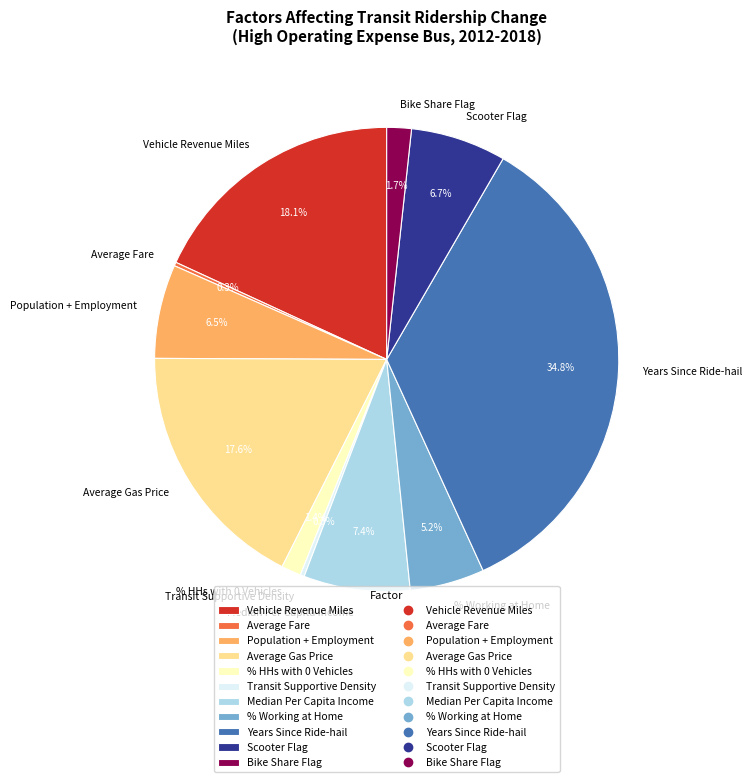

To the nearest percent, what is the average slice percentage?

9%